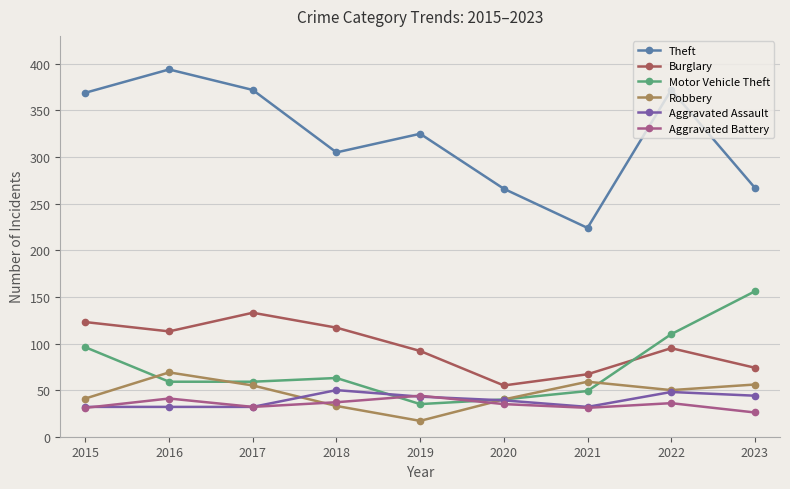

True or false: Burglary has more than 2 points higher than both neighbors.

False